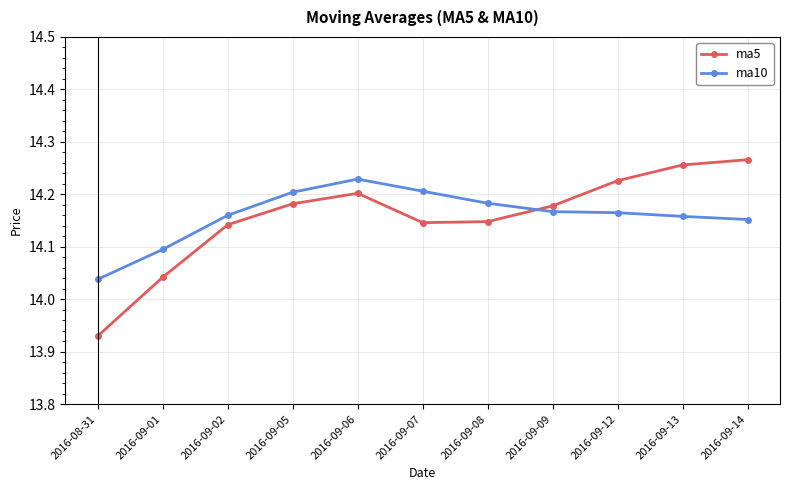

Where is the first local maximum for ma5?

2016-09-06